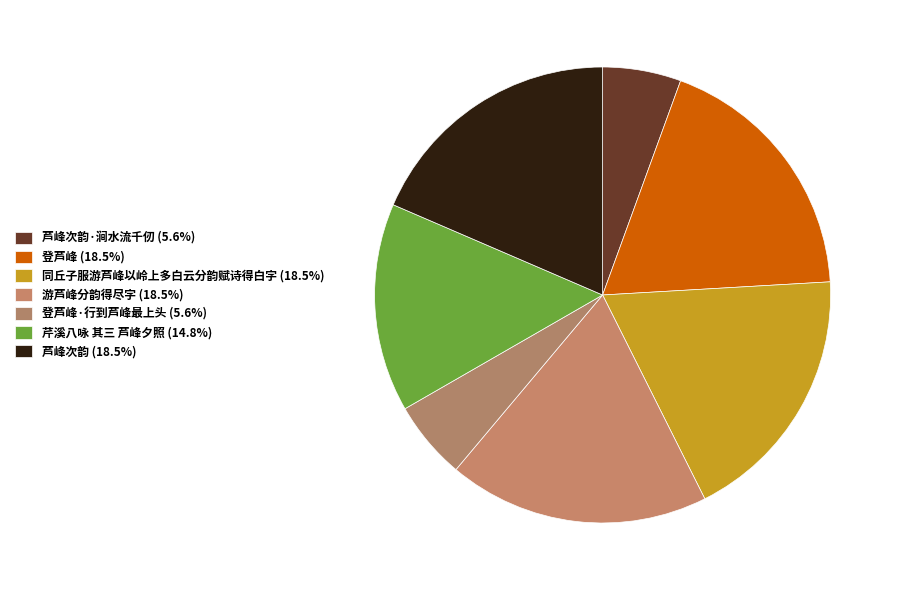

Which category has the biggest portion of the pie?

芦峰次韵